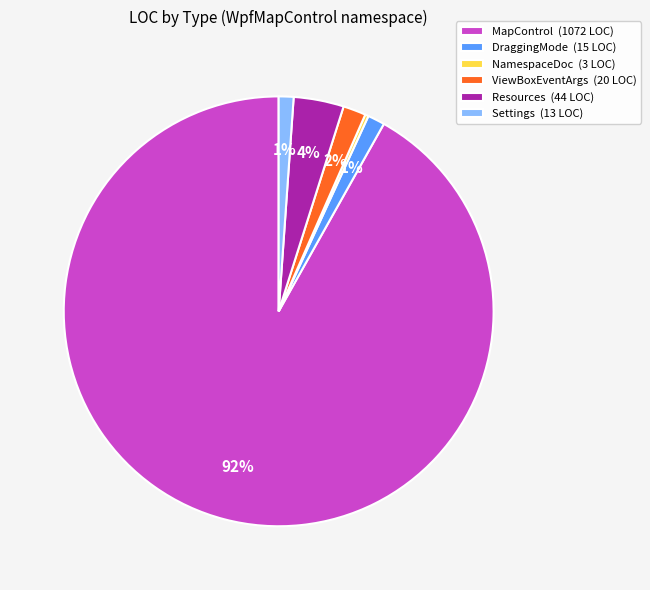

To the nearest percent, what is the average slice percentage?

17%